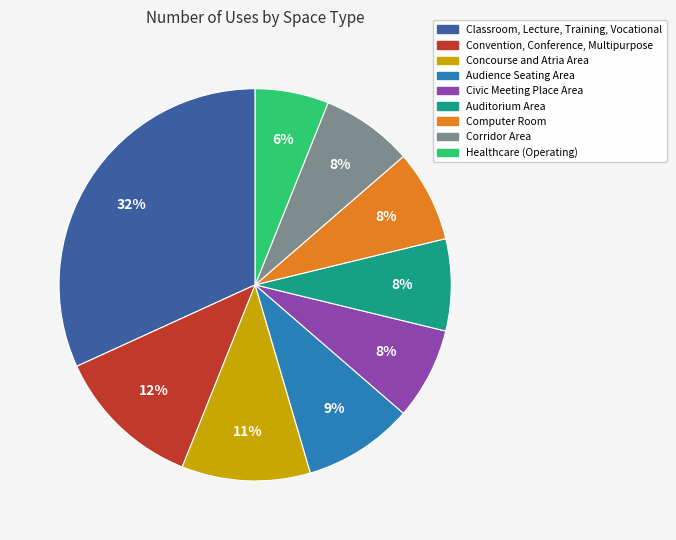

Which category has the biggest portion of the pie?

Classroom, Lecture, Training, Vocational